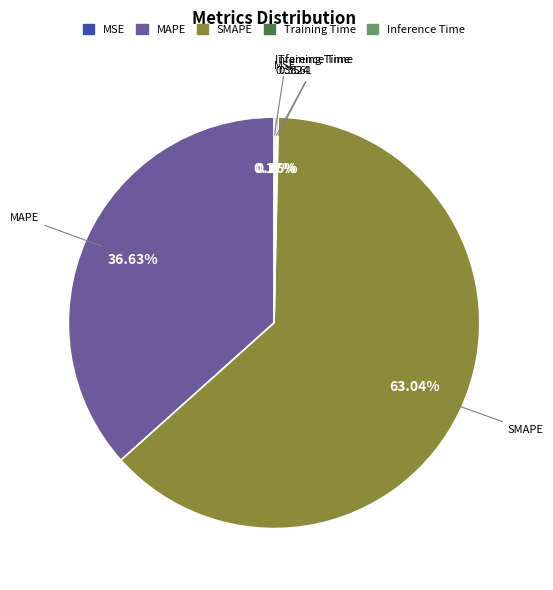

Which category has the biggest portion of the pie?

SMAPE